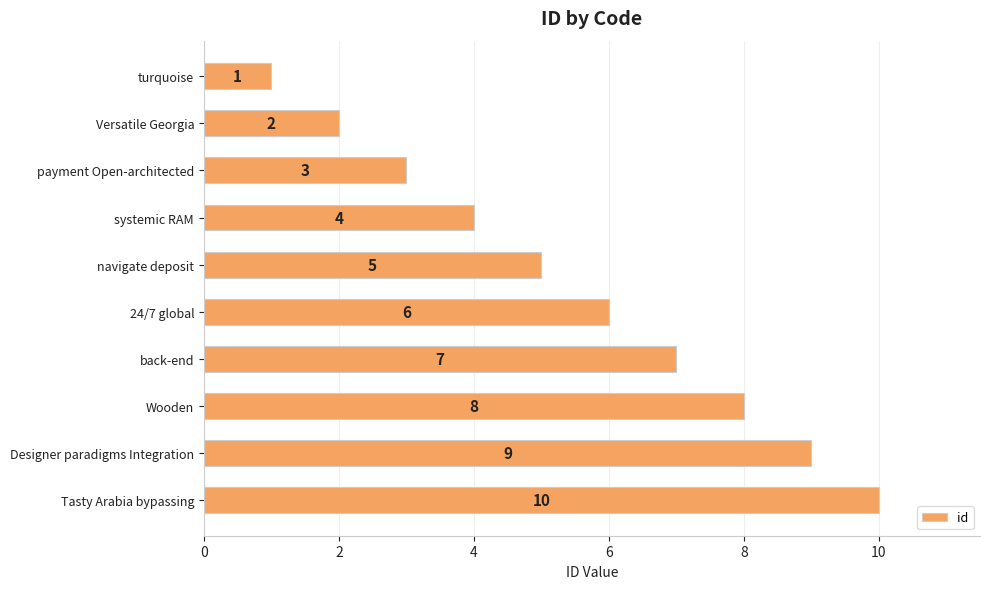

What is the change in value from 24/7 global to back-end?

+1